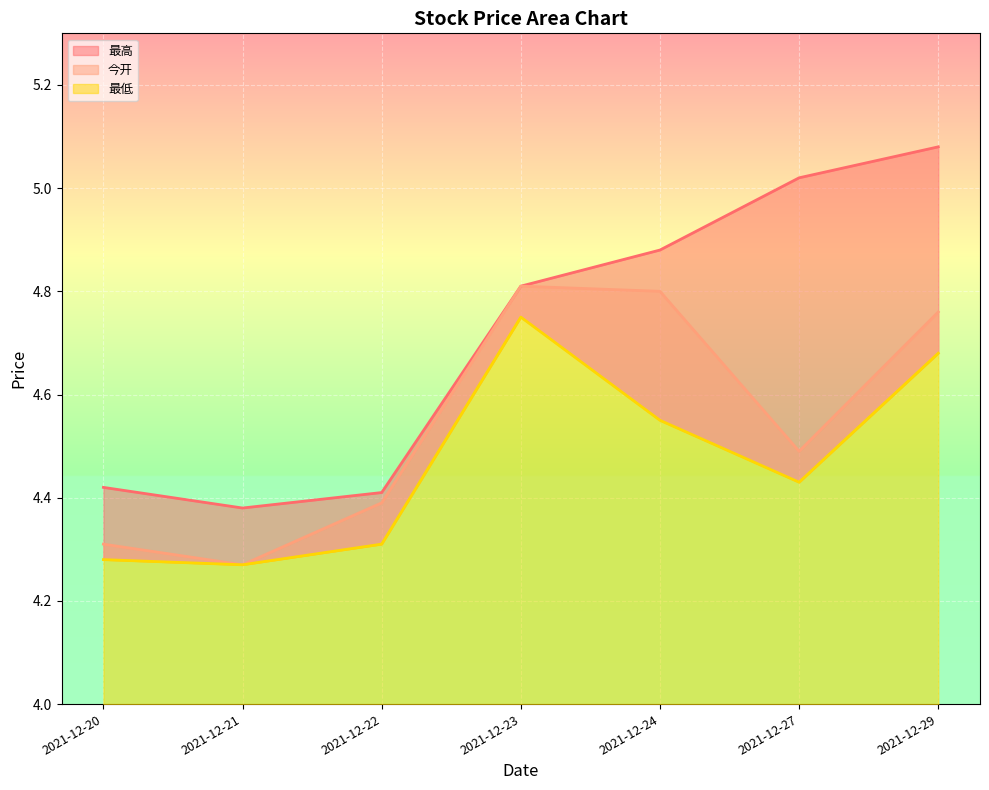

What is the difference between the 最高 values at 2021-12-27 and 2021-12-24?

0.1